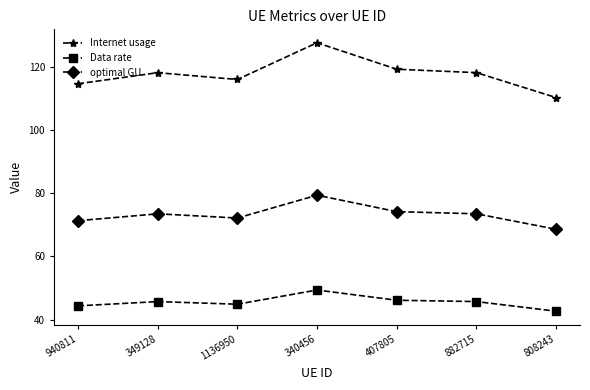

True or false: Data rate and Internet usage cross at least once.

False